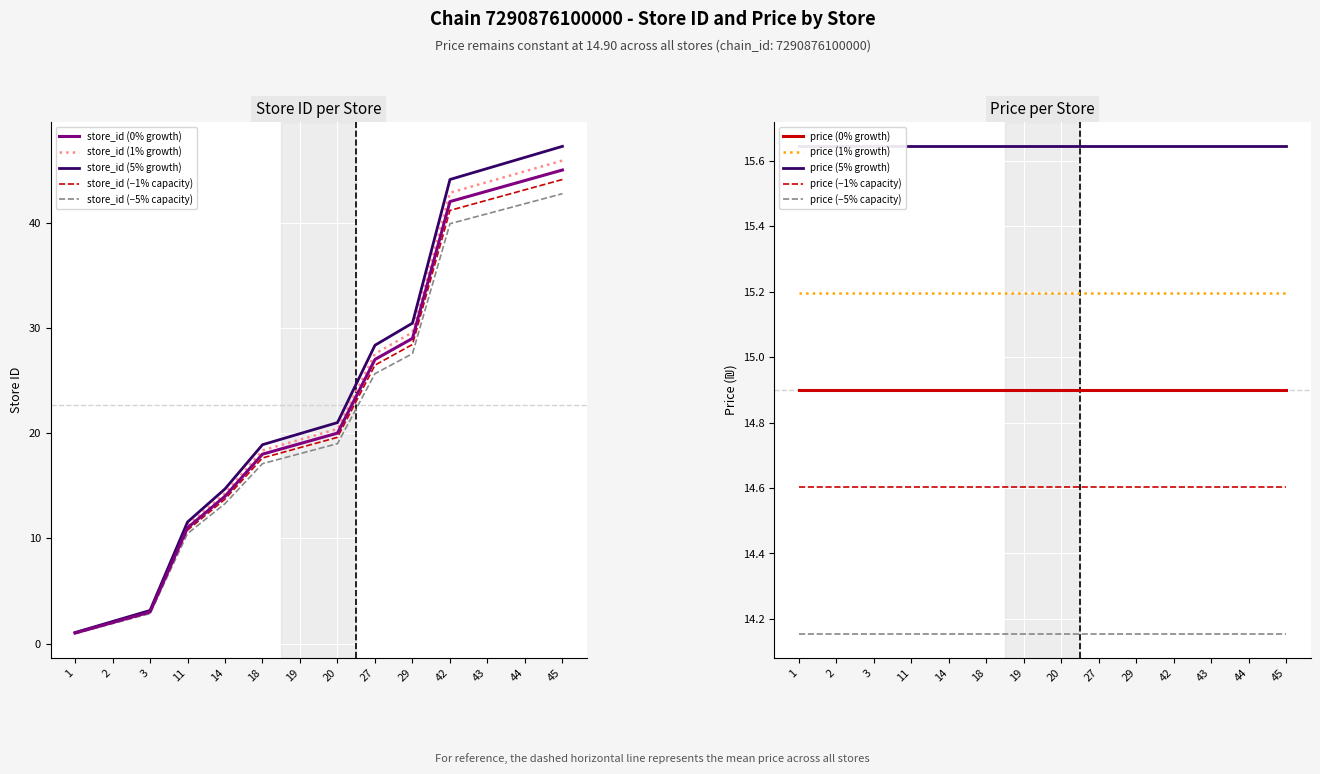

The value of store_id (0% growth) at 45 is 67.6. True or false?

False